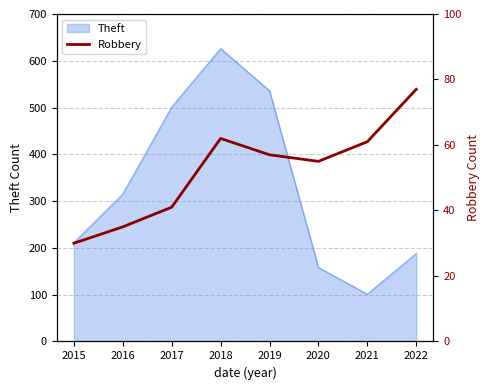

List the labels in order of value, largest first.

2022, 2018, 2021, 2019, 2020, 2017, 2016, 2015